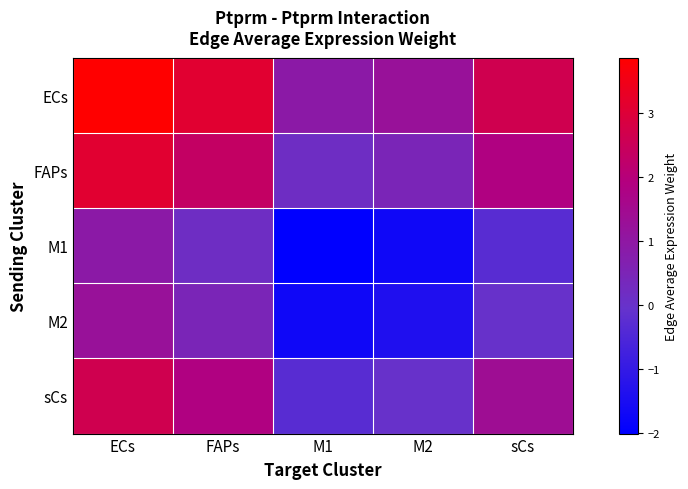

Which has a higher value, M1 or FAPs?

FAPs